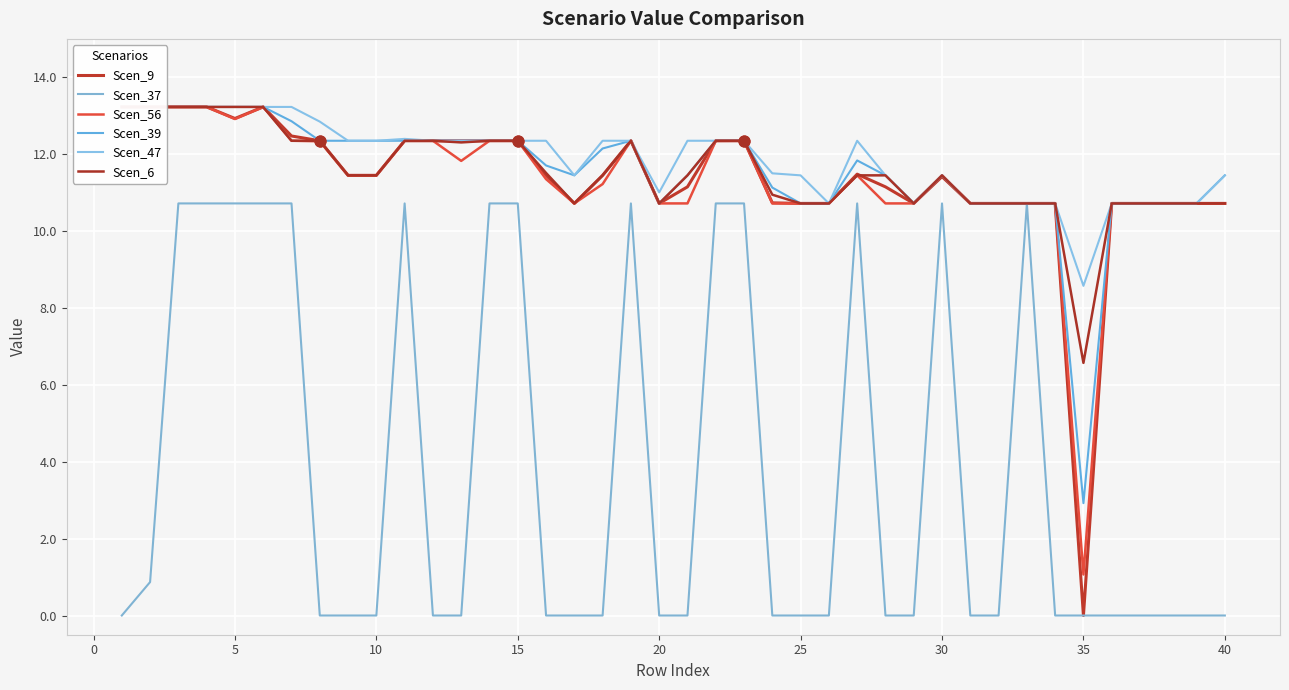

Which series contains the lowest Y value?

Scen_9